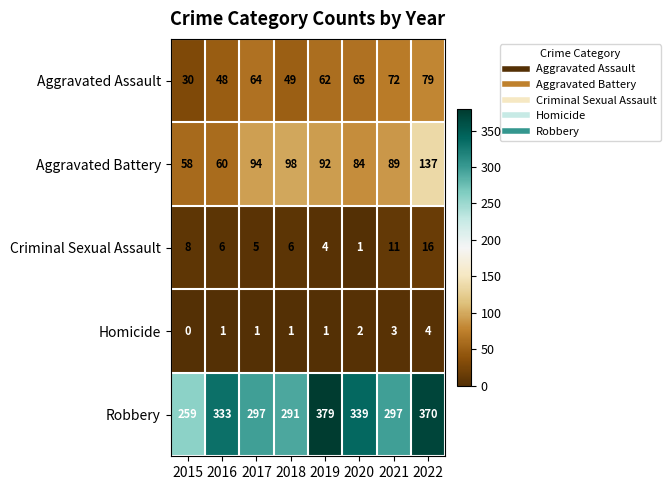

What is the maximum value shown in the chart?

379